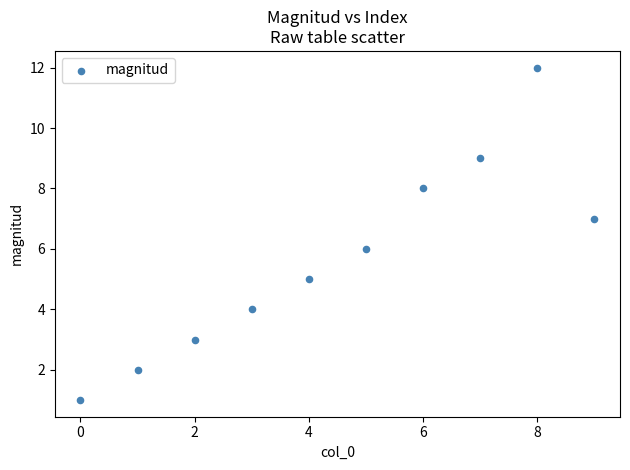

What is the range of Y values (max minus min)?

11